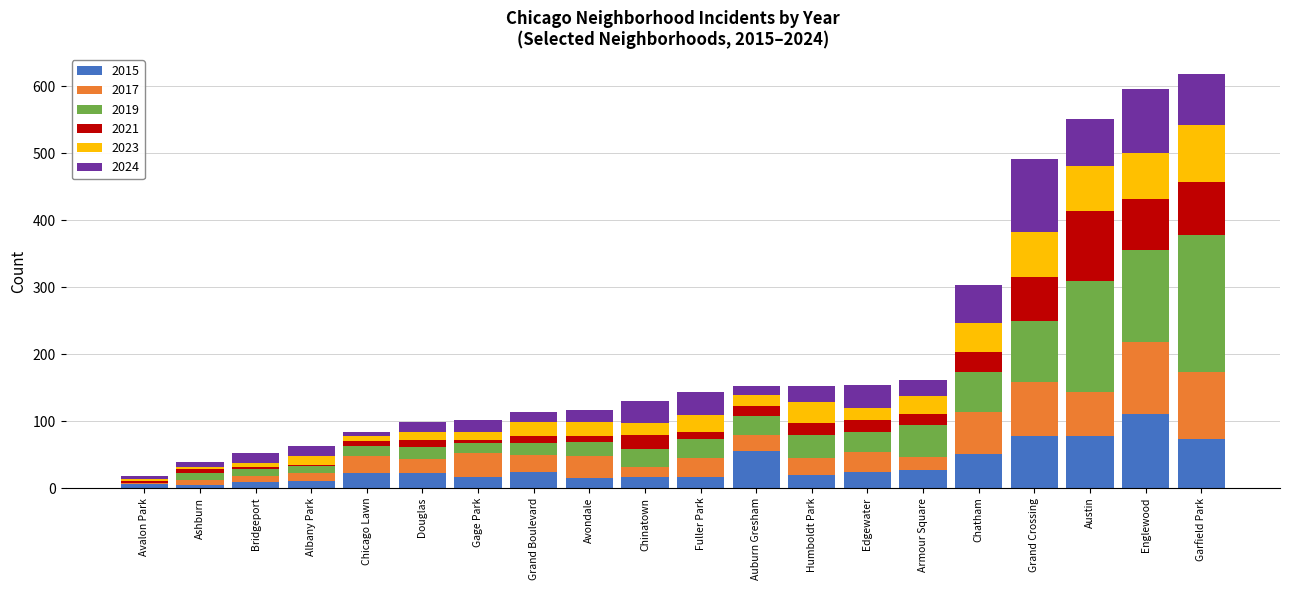

What is the total value across all series at Englewood?

596